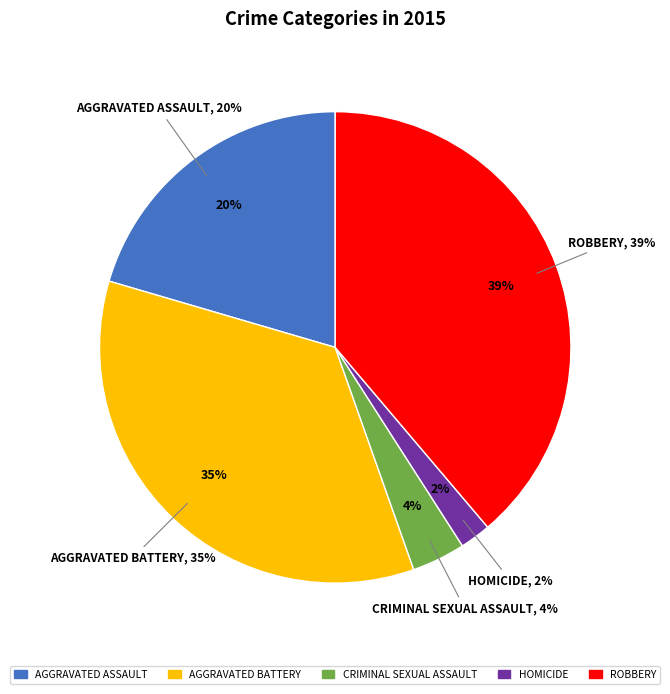

To the nearest percent, what is the difference between the Criminal Sexual Assault and Aggravated Battery slice percentages?

31%